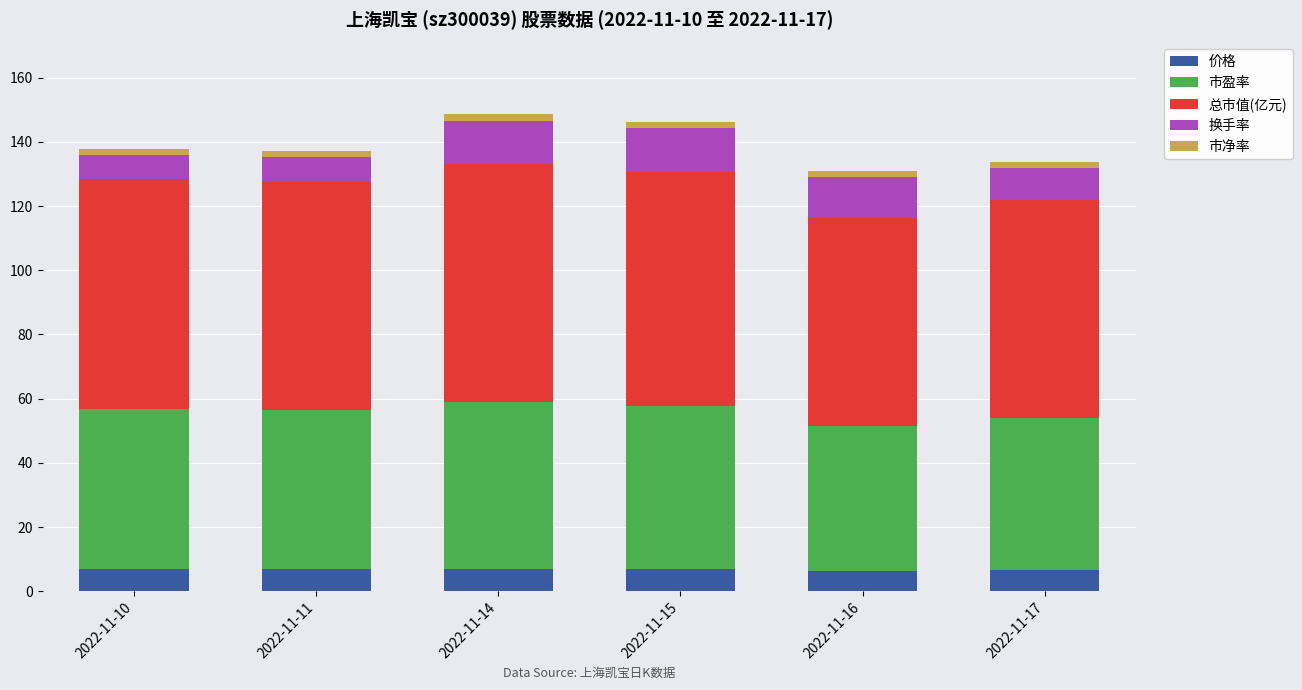

Count the number of categories in the chart.

6